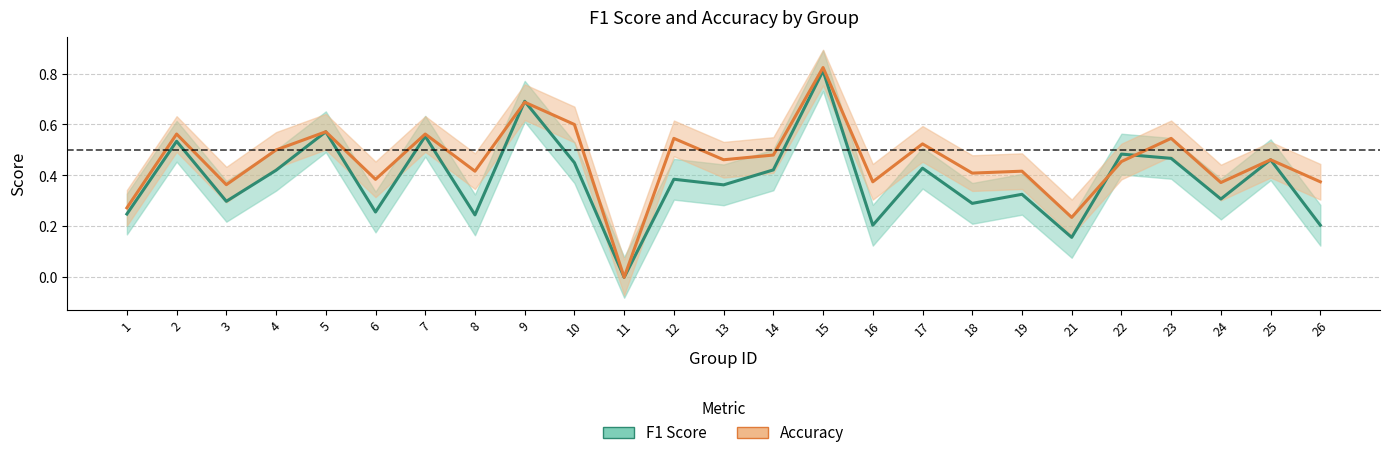

Between 4 and 15, which series saw the biggest shift?

f1